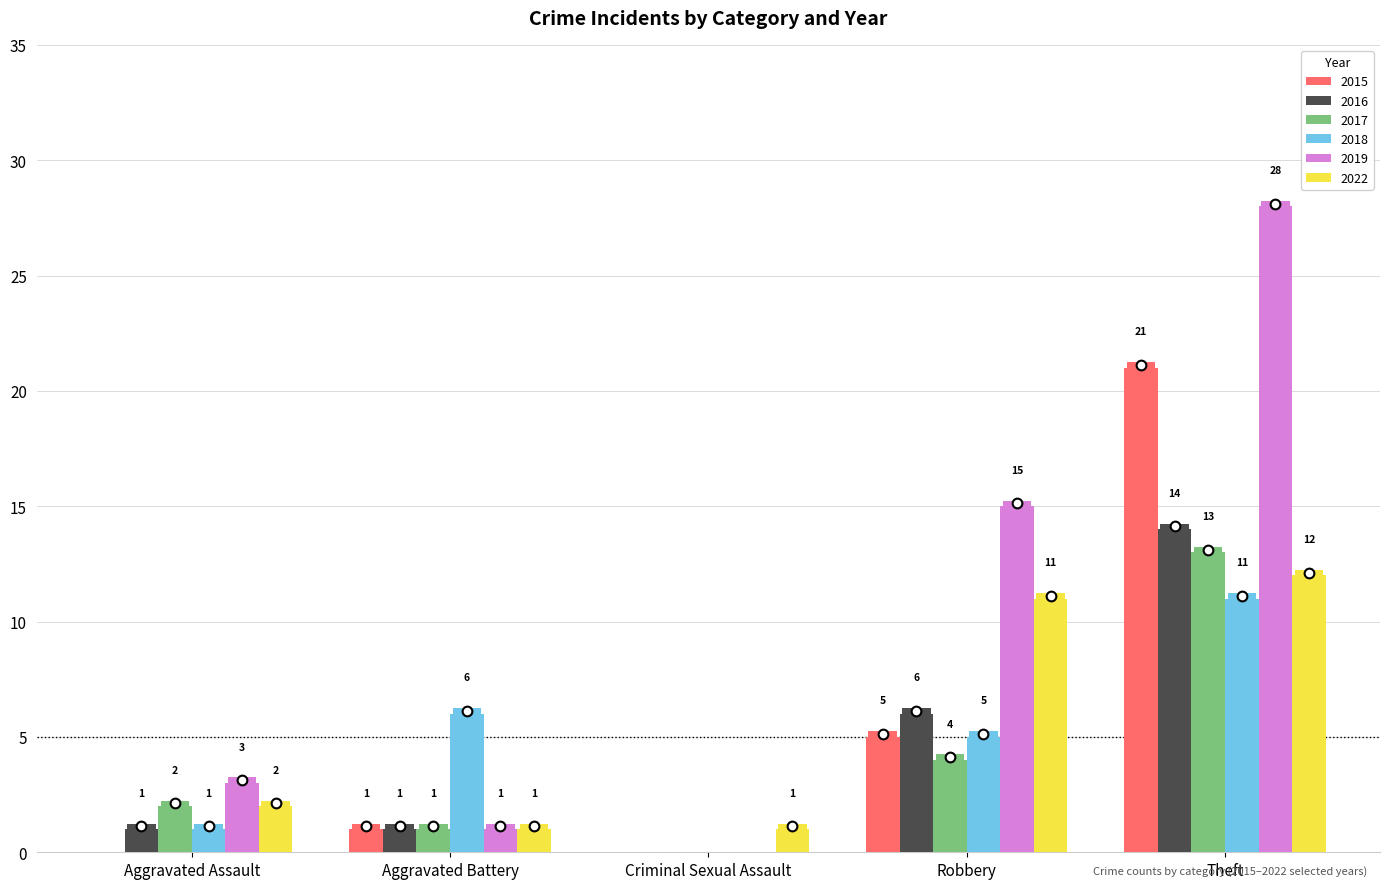

The 2017 series shows 21 at Theft. True or false?

False